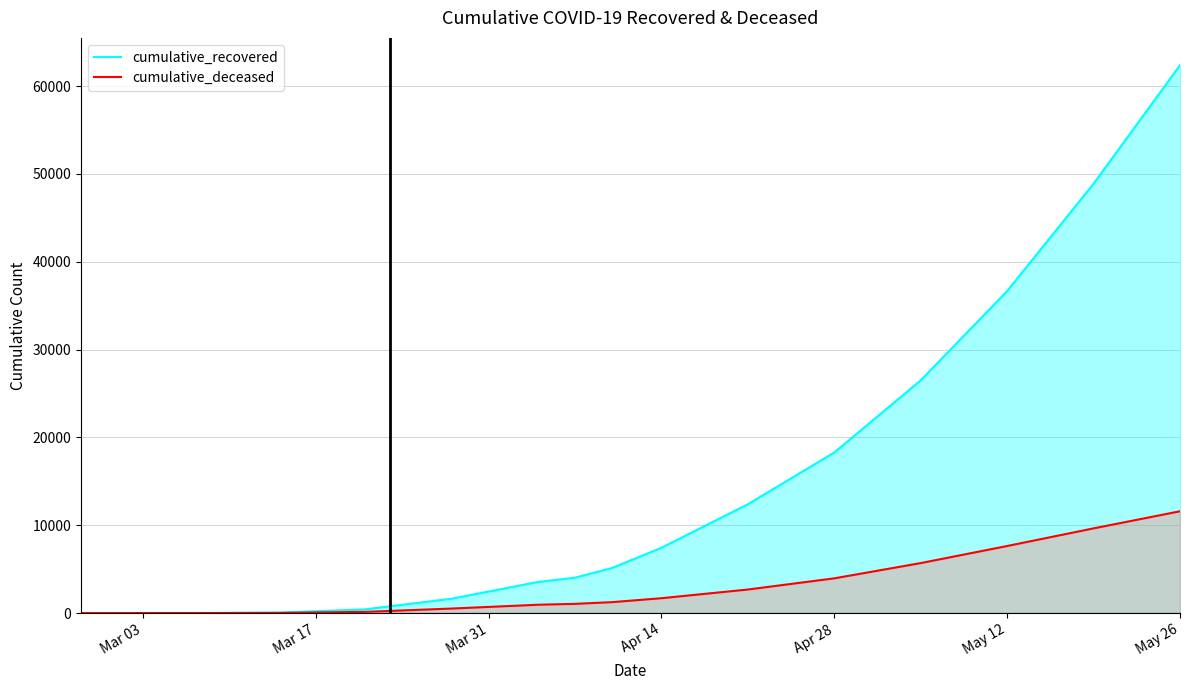

Read the cumulative_deceased value at Apr 14, to the nearest 10.

1690